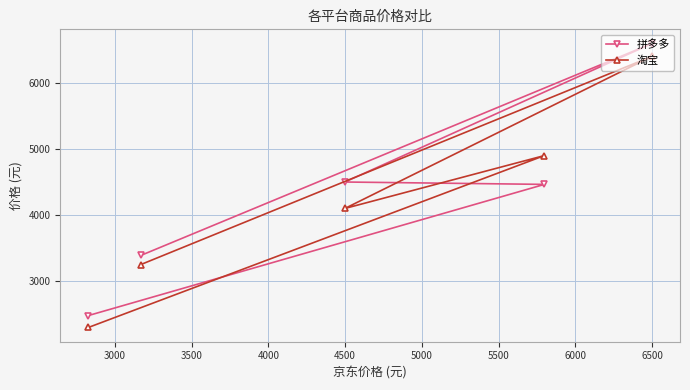

Rank the series by their maximum value, from highest to lowest.

拼多多, 淘宝